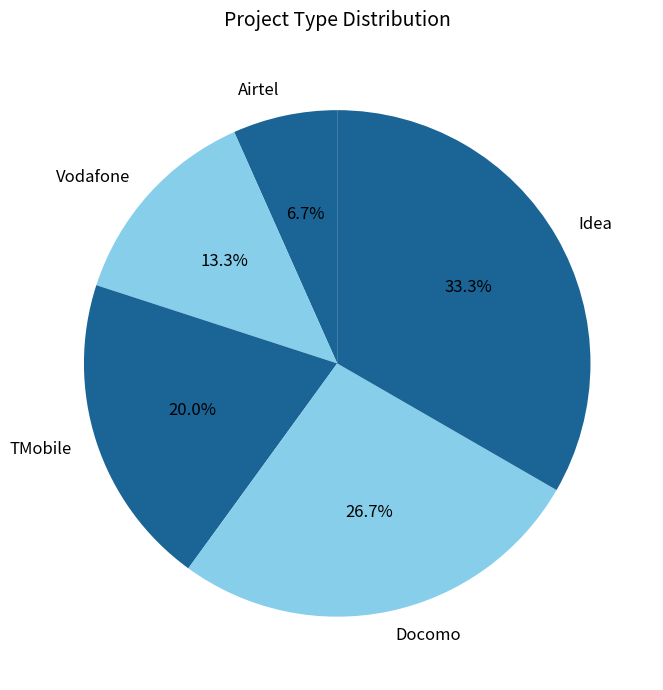

Does Idea account for over 50% of the chart?

No